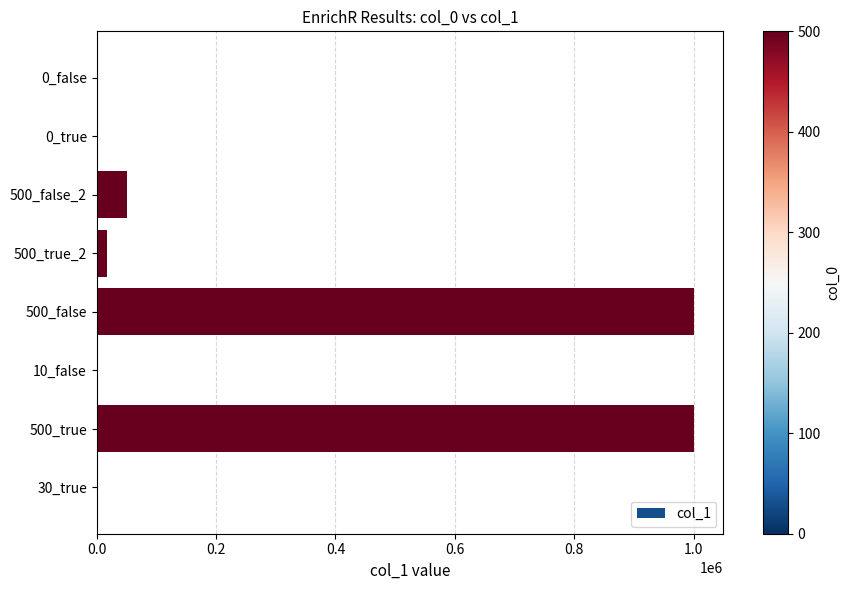

Is it true that the value at 500_false_2 is 50000?

True